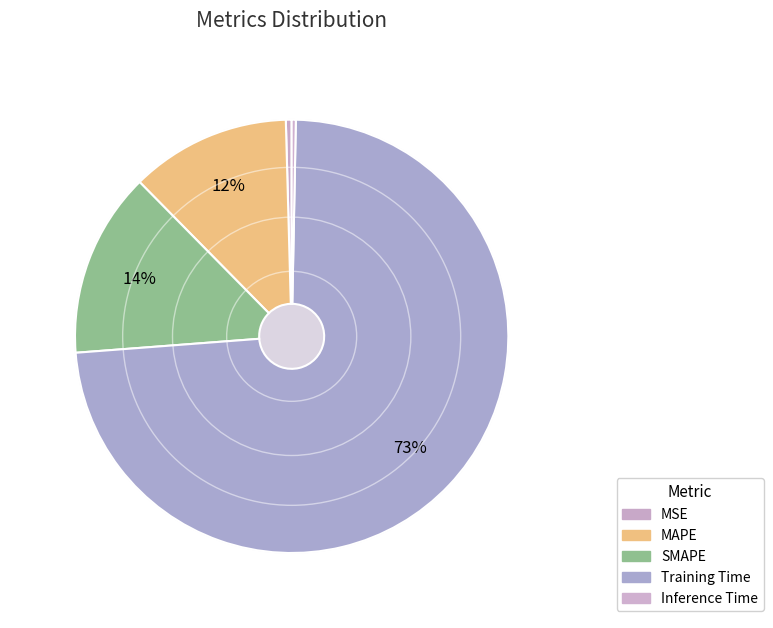

What is the smallest slice in the pie chart?

Inference Time